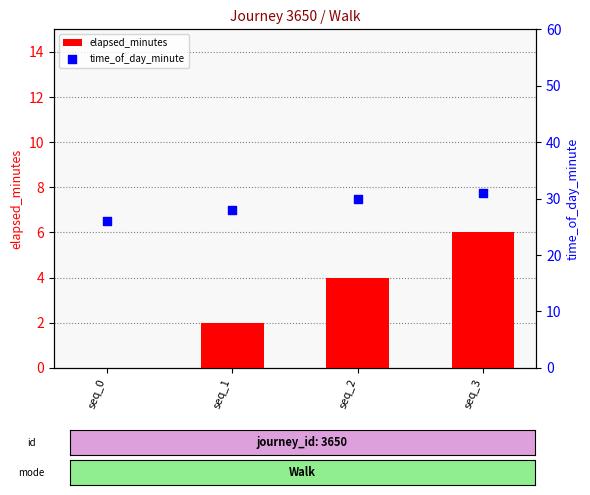

At which category is the sum across all series the highest?

seq_3